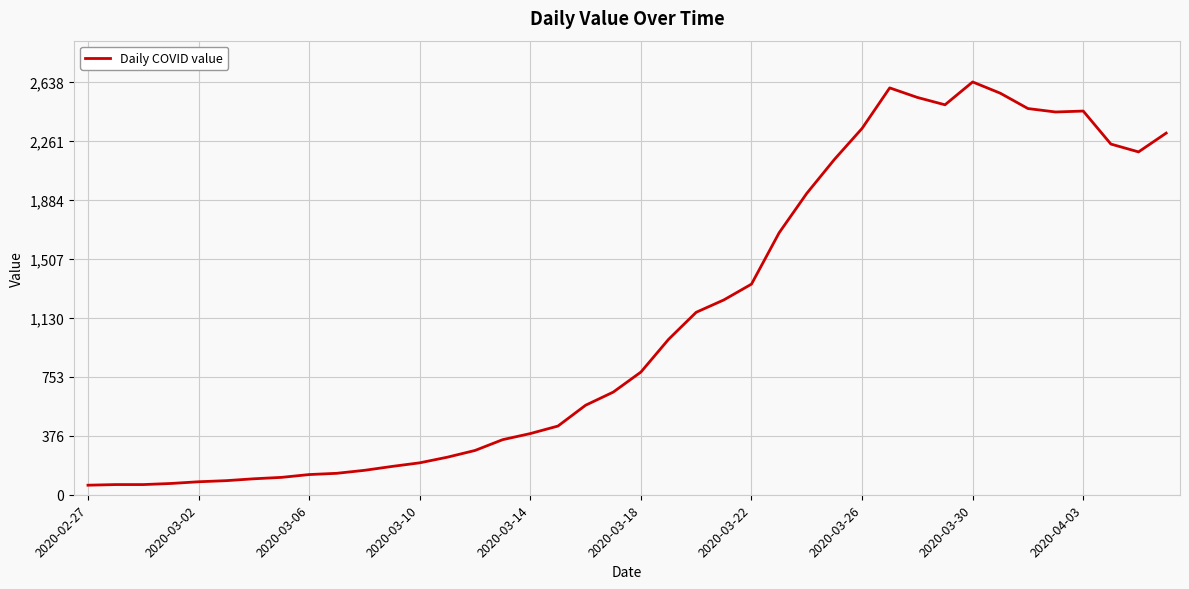

What is the average value?

1124